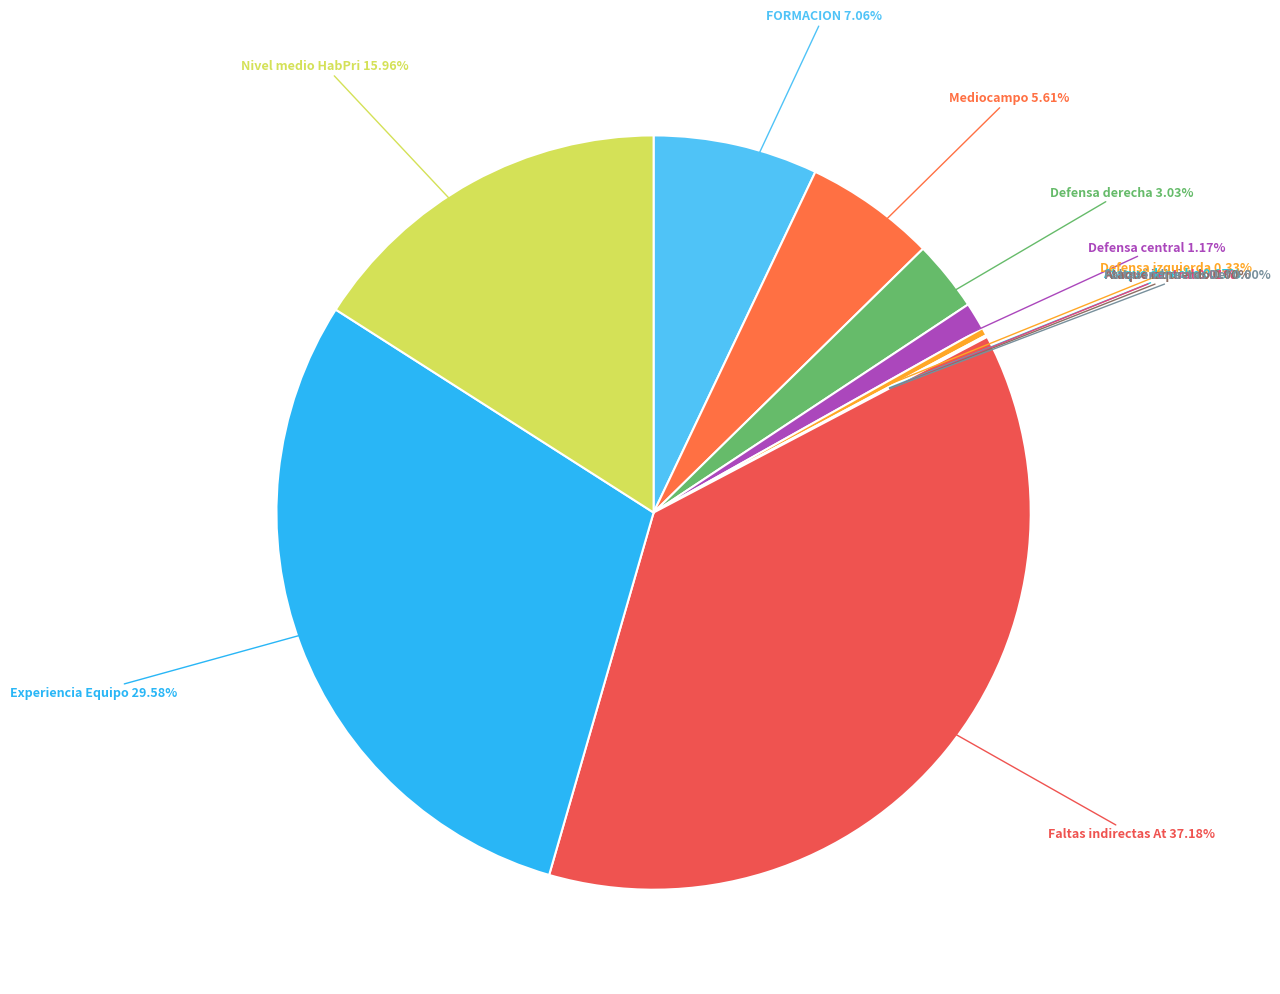

To the nearest percent, what is the average slice percentage?

8%